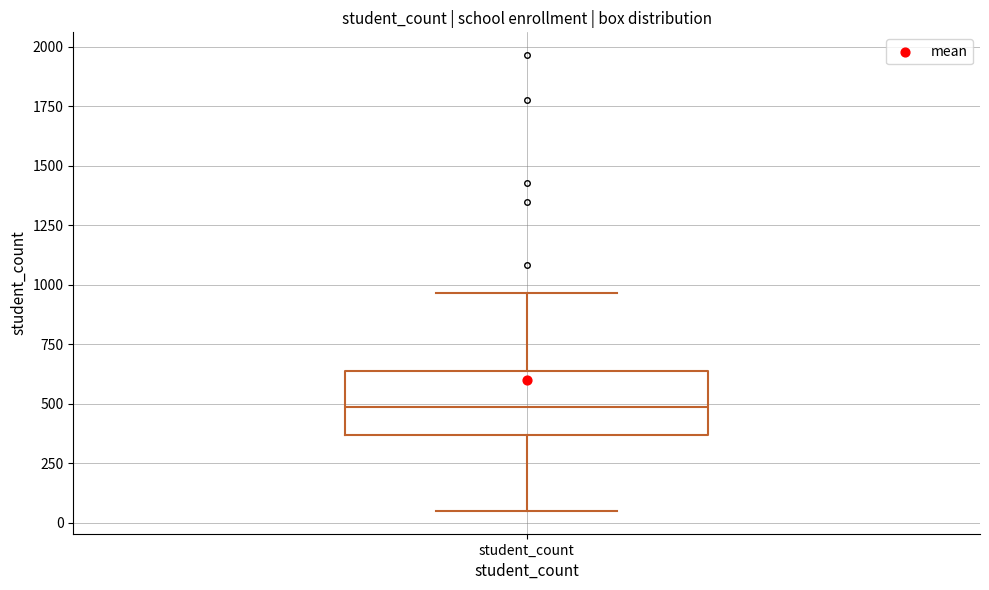

Read this box plot against the y-axis: the position of the median line, the range covered by the box, and the ends of both whiskers. The values are not printed on the chart, so give them approximately, as read against the axis.

median 500, box 350 to 650, whiskers 50 to 950